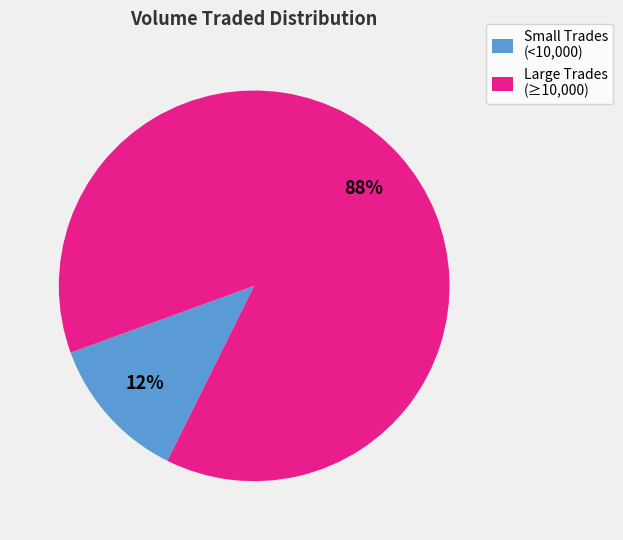

Count the number of slices in the pie.

2